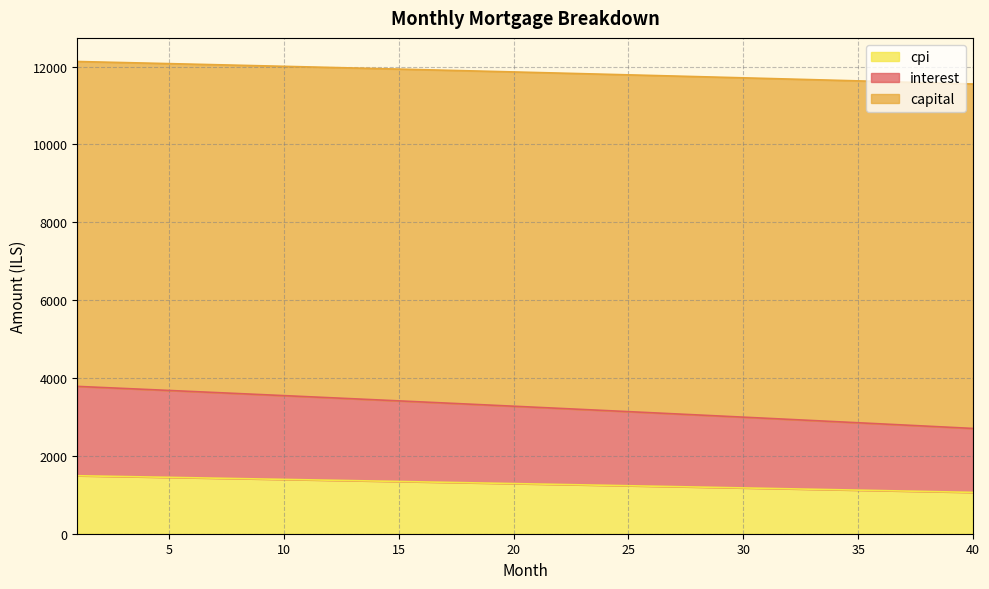

The value of cpi at 38 is 19890.9. True or false?

False